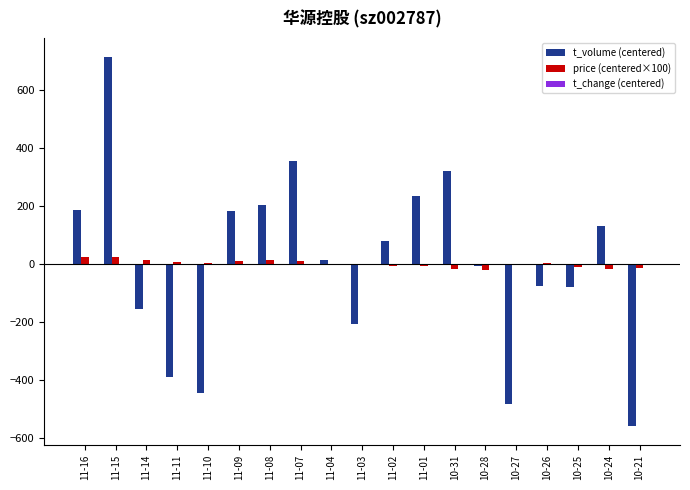

Which series has the widest spread of values?

t_volume (centered)